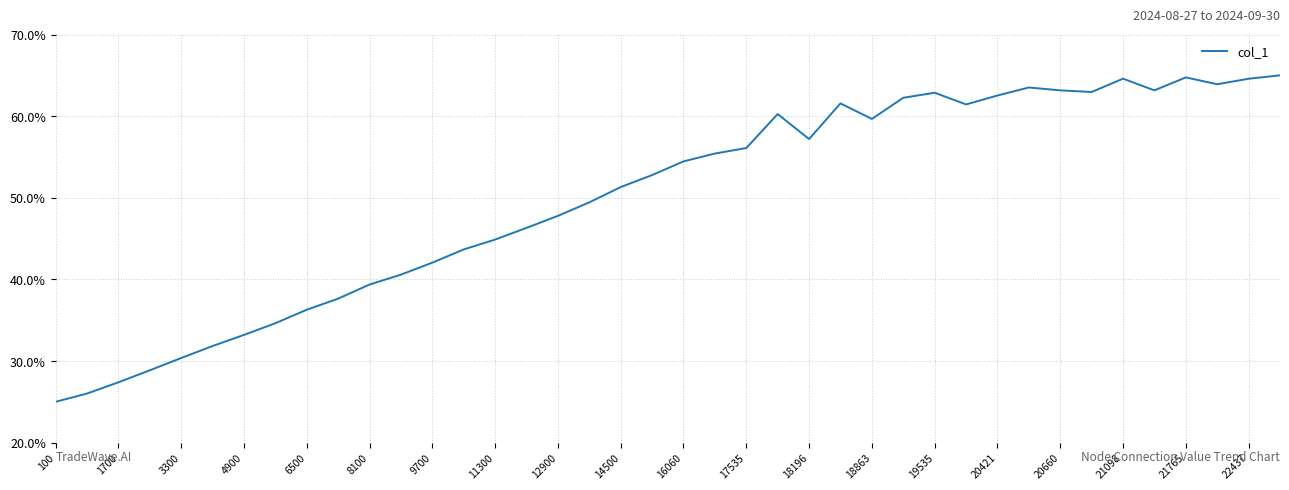

What is the minimum value shown in the chart?

25.0